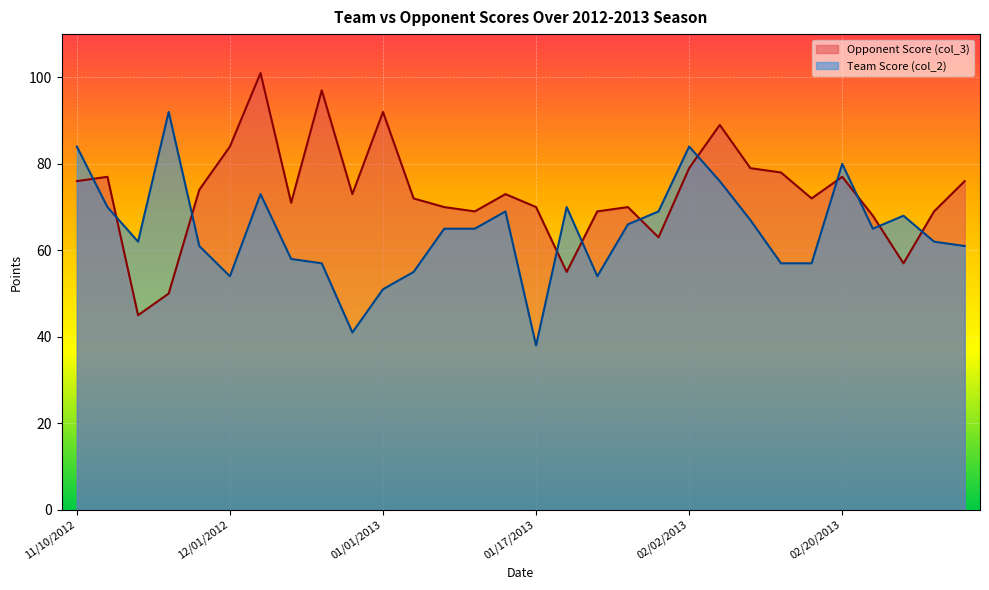

What position from the left is 02/07/2013?

22